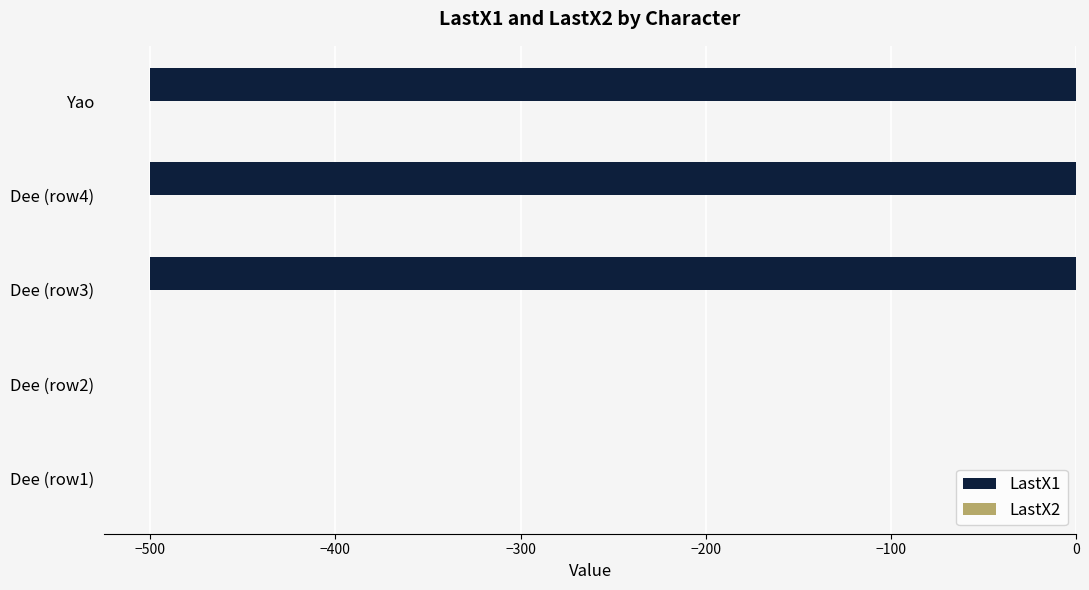

Reading top to bottom, extract all data points from this chart.

Yao=-500	Dee (row4)=-500	Dee (row3)=-500	Dee (row2)=0	Dee (row1)=0